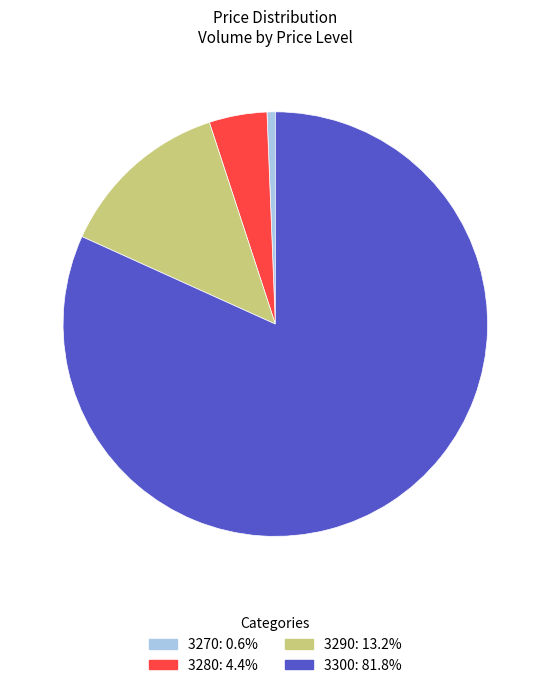

Which slice is the largest?

3300